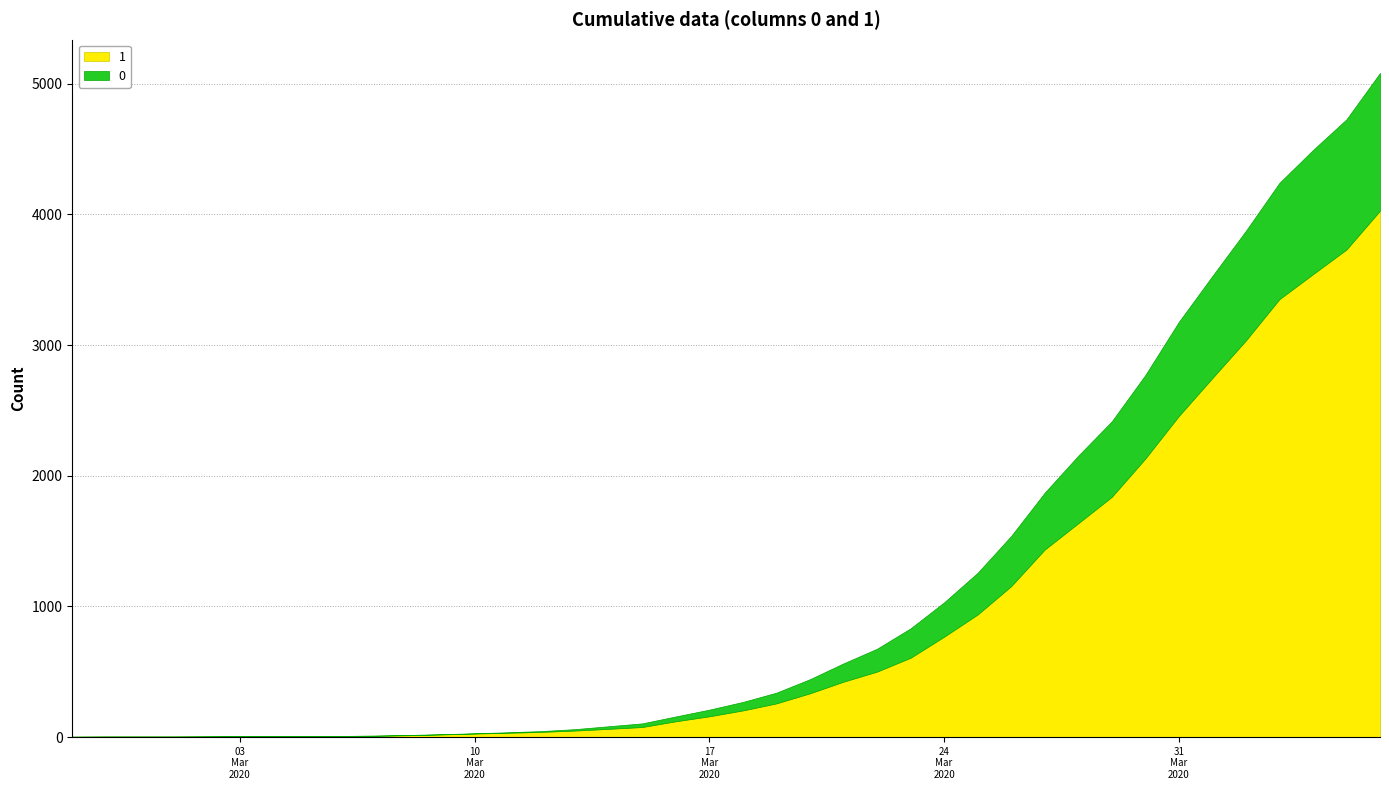

Rank the categories by 0 value from highest to lowest.

2020-04-06, 2020-04-05, 2020-04-04, 2020-04-03, 2020-04-02, 2020-04-01, 2020-03-31, 2020-03-30, 2020-03-29, 2020-03-28, 2020-03-27, 2020-03-26, 2020-03-25, 2020-03-24, 2020-03-23, 2020-03-22, 2020-03-21, 2020-03-20, 2020-03-19, 2020-03-18, 2020-03-17, 2020-03-16, 2020-03-15, 2020-03-14, 2020-03-13, 2020-03-12, 2020-03-11, 2020-03-08, 2020-03-09, 2020-03-10, 2020-03-07, 2020-02-27, 2020-02-28, 2020-02-29, 2020-03-01, 2020-03-02, 2020-03-03, 2020-03-04, 2020-03-05, 2020-03-06